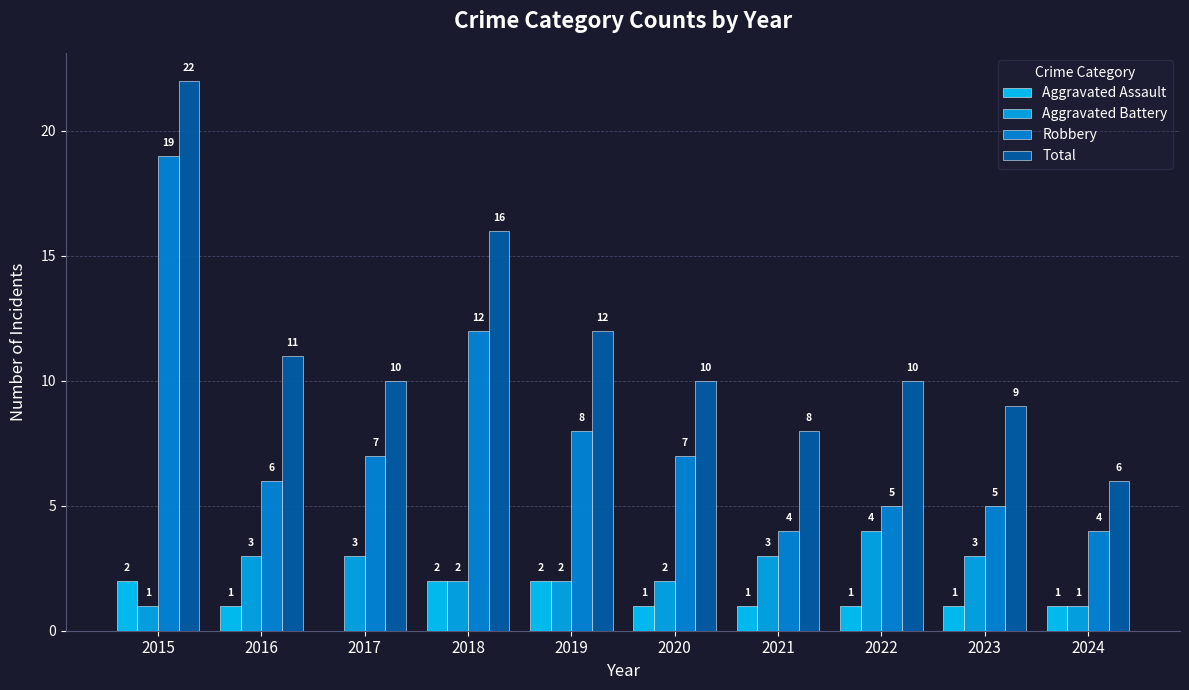

What is the spread (max minus min) of values at 2018?

14